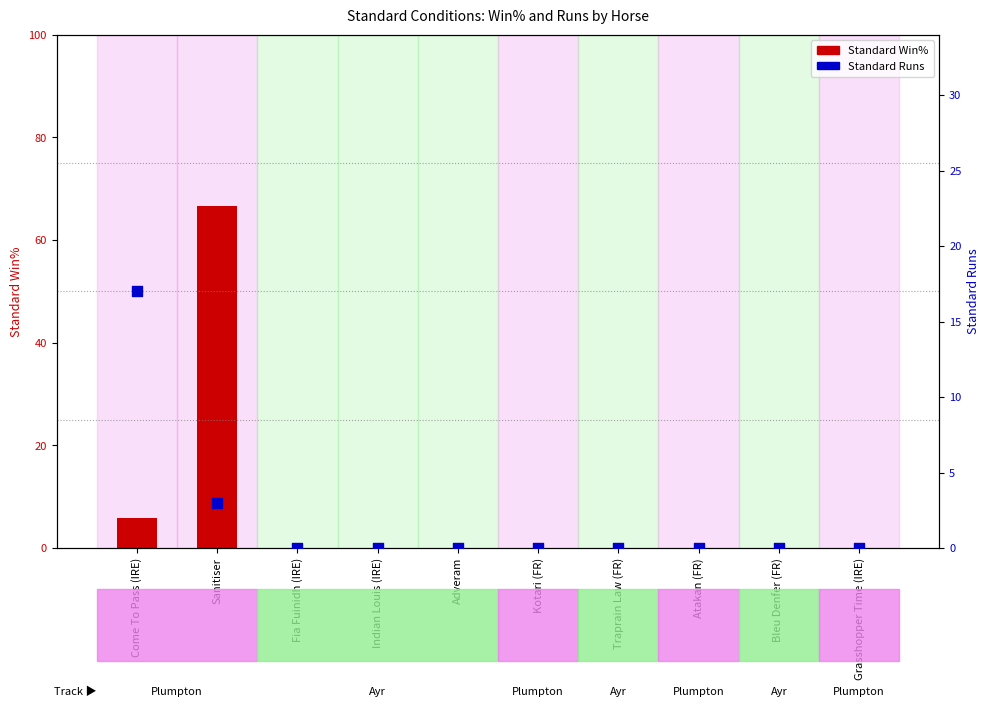

Which series has the largest total across all categories?

Standard Win%